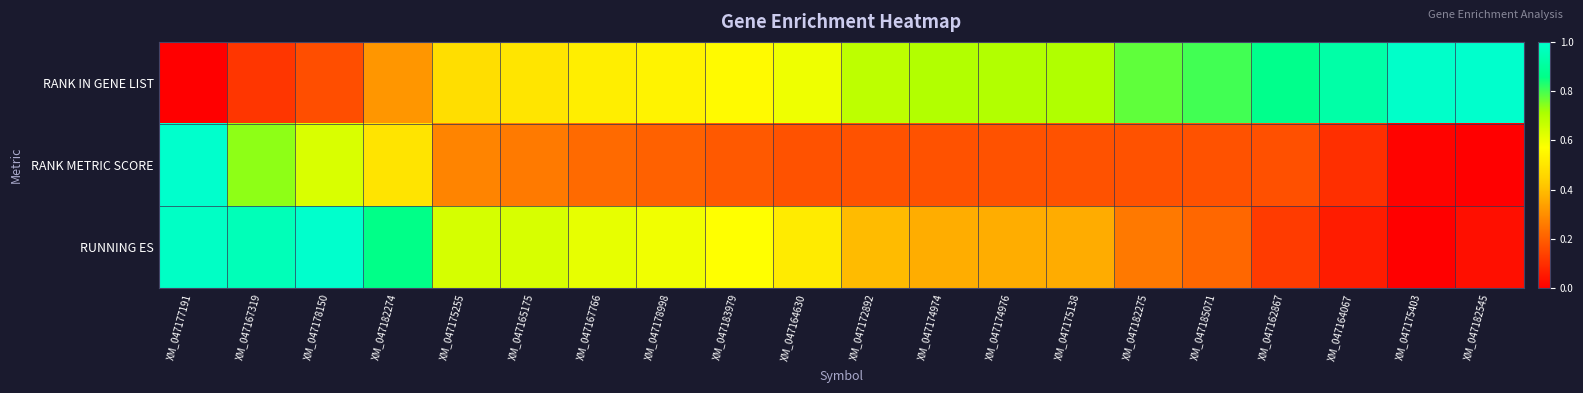

Reading left to right, transcribe all the data shown in this chart.

RANK IN GENE LIST: XM_047177191=0.0	XM_047167319=0.1	XM_047178150=0.2	XM_047182274=0.3	XM_047175255=0.5	XM_047165175=0.5	XM_047167766=0.5	XM_047178998=0.5	XM_047183979=0.6	XM_047164630=0.6	XM_047172892=0.7	XM_047174974=0.7	XM_047174976=0.7	XM_047175138=0.7	XM_047182275=0.8	XM_047185071=0.8	XM_047162867=0.9	XM_047164067=0.9	XM_047175403=1.0	XM_047182545=1.0
RANK METRIC SCORE: XM_047177191=1.0	XM_047167319=0.7	XM_047178150=0.6	XM_047182274=0.5	XM_047175255=0.3	XM_047165175=0.3	XM_047167766=0.2	XM_047178998=0.2	XM_047183979=0.2	XM_047164630=0.2	XM_047172892=0.2	XM_047174974=0.2	XM_047174976=0.2	XM_047175138=0.2	XM_047182275=0.2	XM_047185071=0.2	XM_047162867=0.2	XM_047164067=0.1	XM_047175403=0.0	XM_047182545=0.0
RUNNING ES: XM_047177191=1.0	XM_047167319=1.0	XM_047178150=1.0	XM_047182274=0.9	XM_047175255=0.6	XM_047165175=0.6	XM_047167766=0.6	XM_047178998=0.6	XM_047183979=0.6	XM_047164630=0.5	XM_047172892=0.4	XM_047174974=0.4	XM_047174976=0.4	XM_047175138=0.4	XM_047182275=0.3	XM_047185071=0.2	XM_047162867=0.1	XM_047164067=0.1	XM_047175403=0.0	XM_047182545=0.0